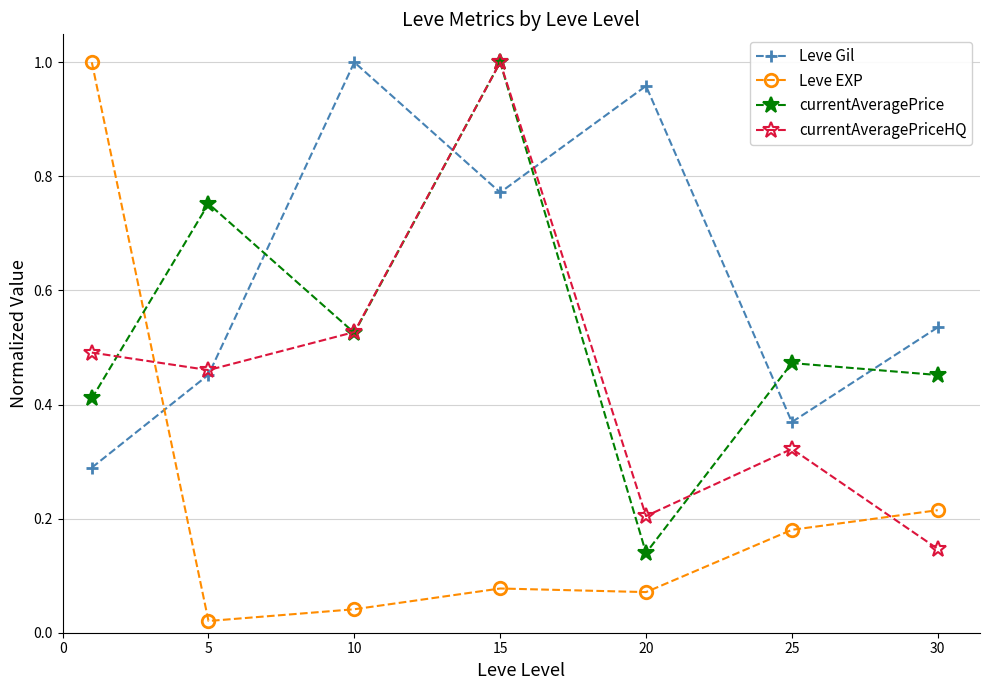

Rank the series by their average value, from highest to lowest.

Leve Gil, currentAveragePrice, currentAveragePriceHQ, Leve EXP